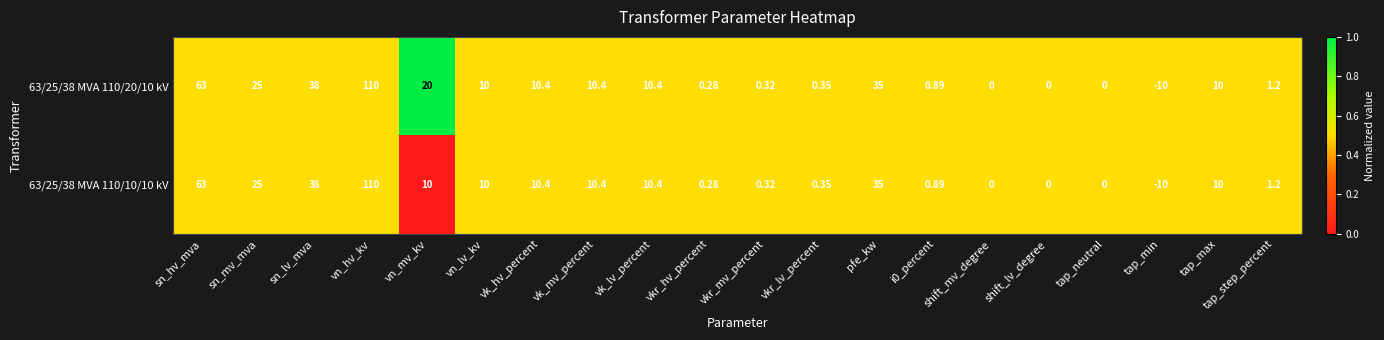

Which label corresponds to the largest value in the chart?

vn_hv_kv